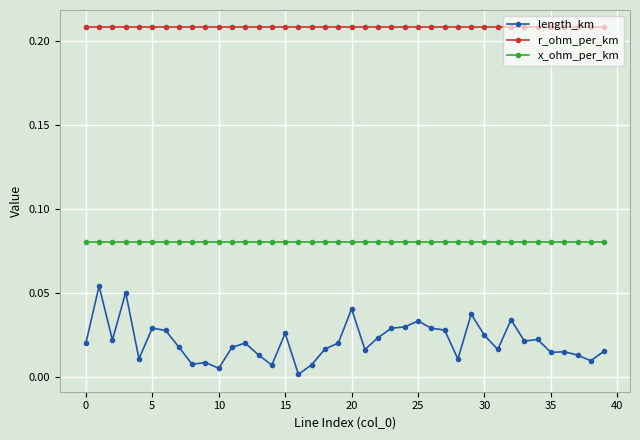

Which series has the widest spread of values?

length_km